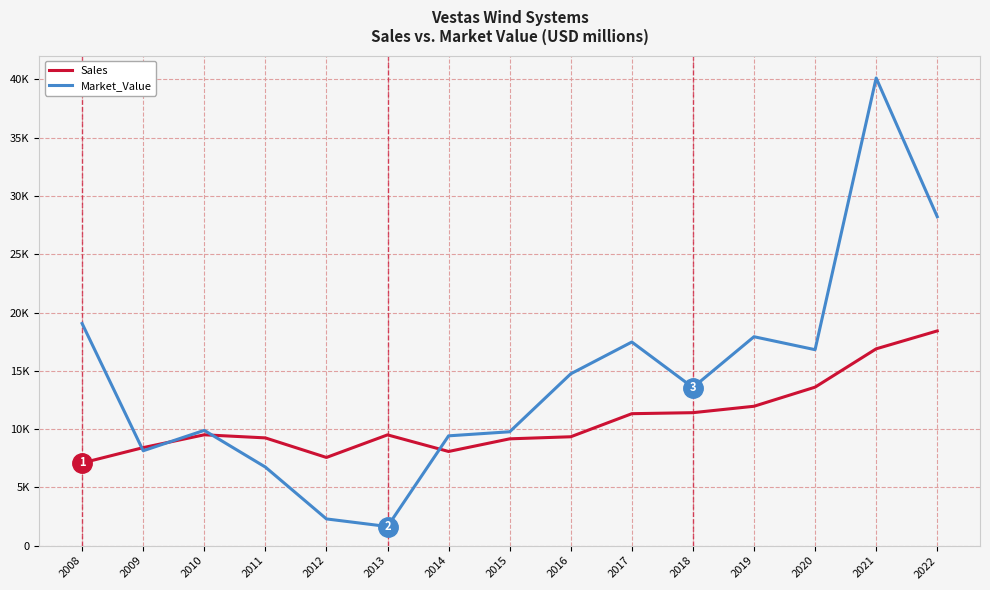

Is this an area chart (filled region under the line)?

No